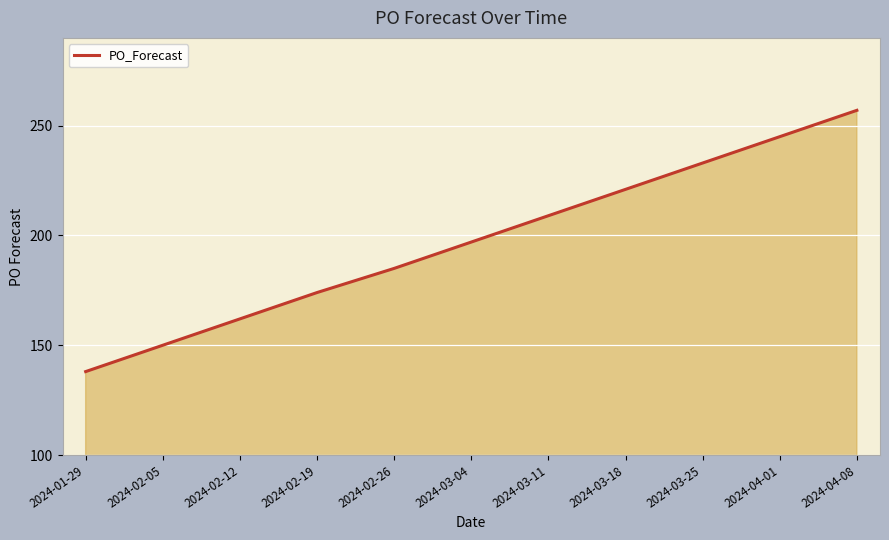

Rank the categories by value from lowest to highest.

2024-01-29, 2024-02-05, 2024-02-12, 2024-02-19, 2024-02-26, 2024-03-04, 2024-03-11, 2024-03-18, 2024-03-25, 2024-04-01, 2024-04-08